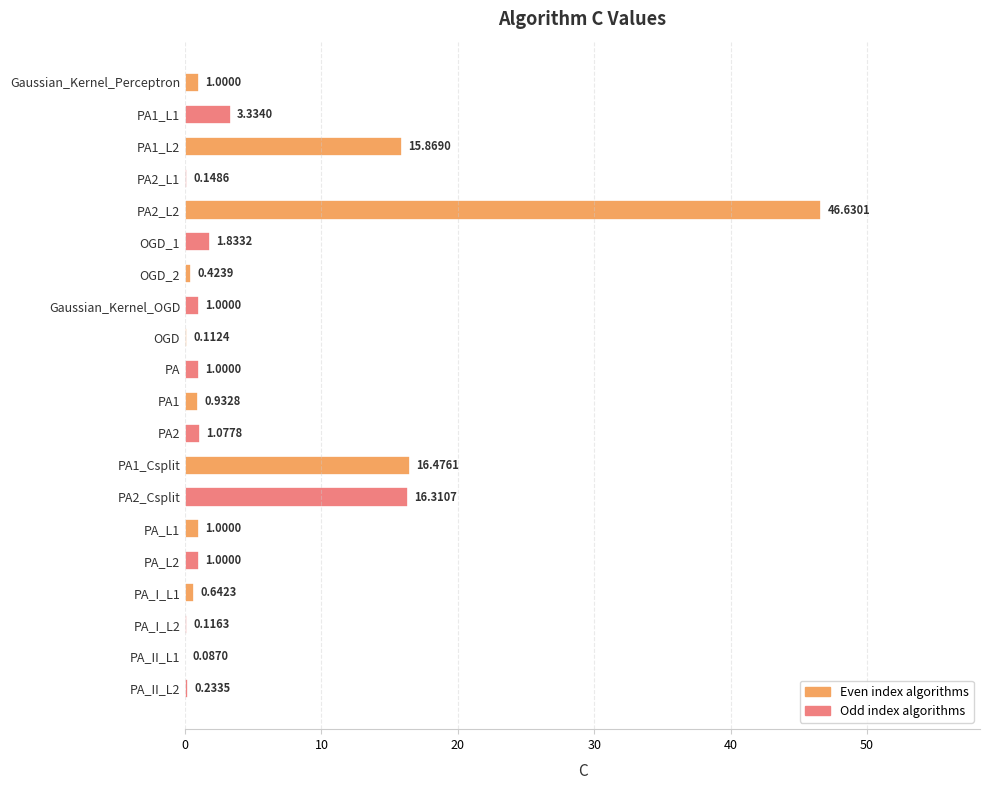

What is the sum of the values at PA and PA1_L2?

16.9